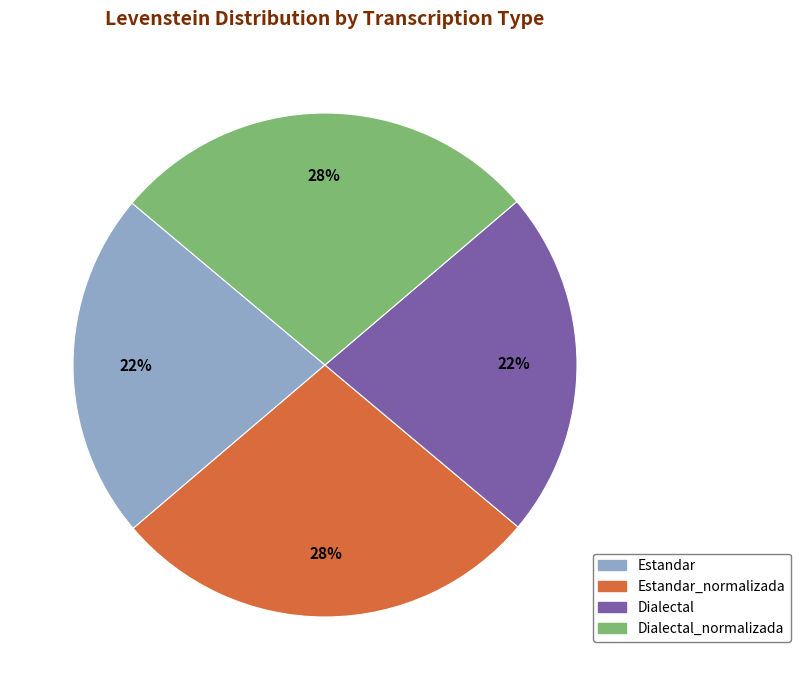

To the nearest percent, what is the average slice percentage?

25%